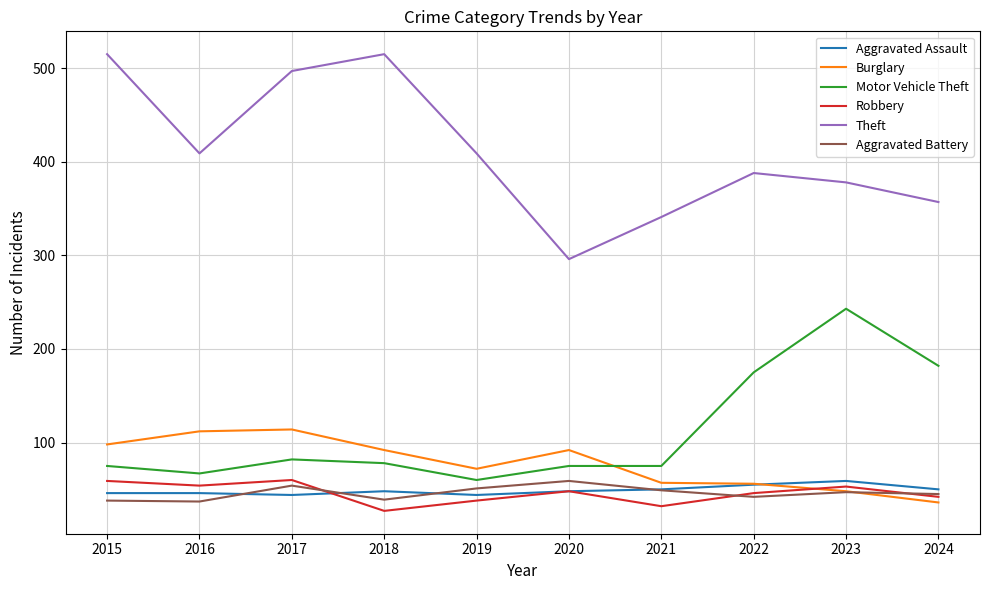

How many categories are shown in the chart?

10